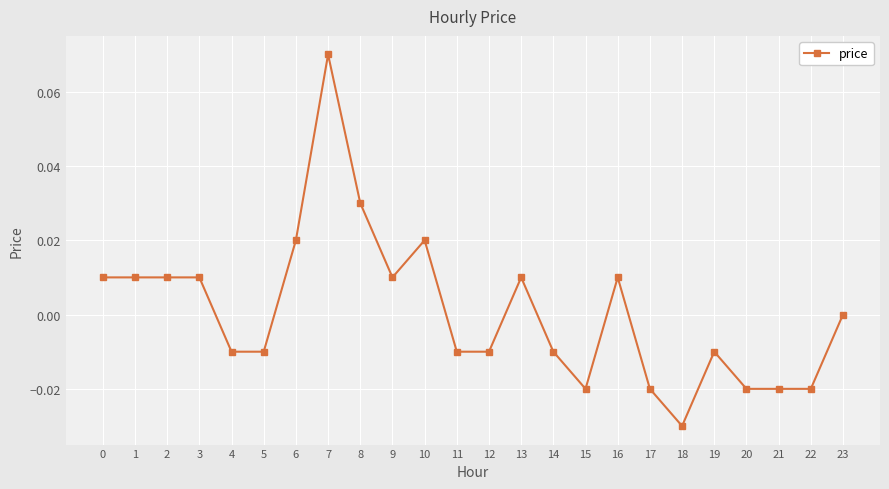

Where is the data nearest to the value 0?

23